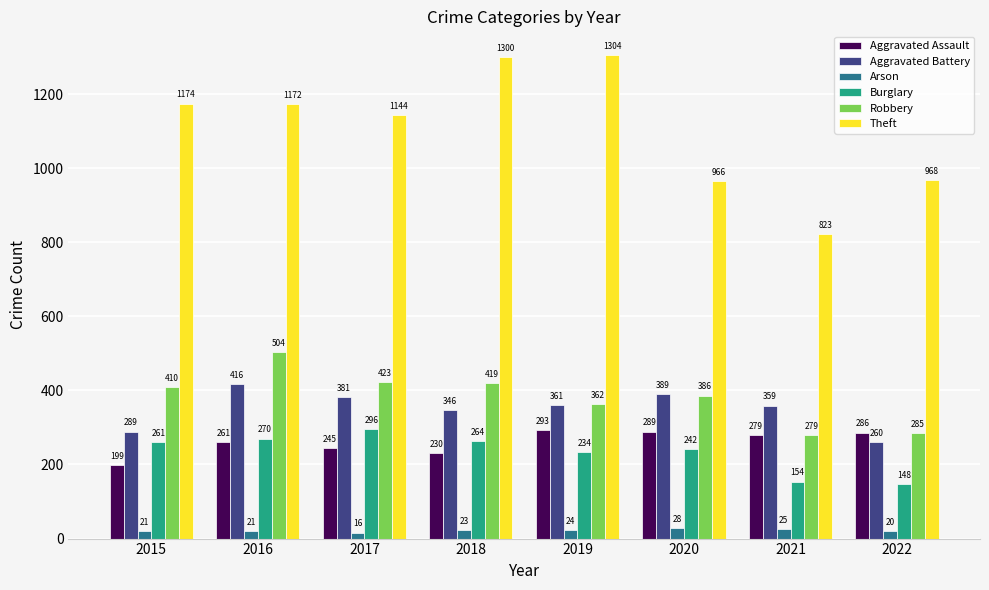

Which series has the widest spread of values?

Theft